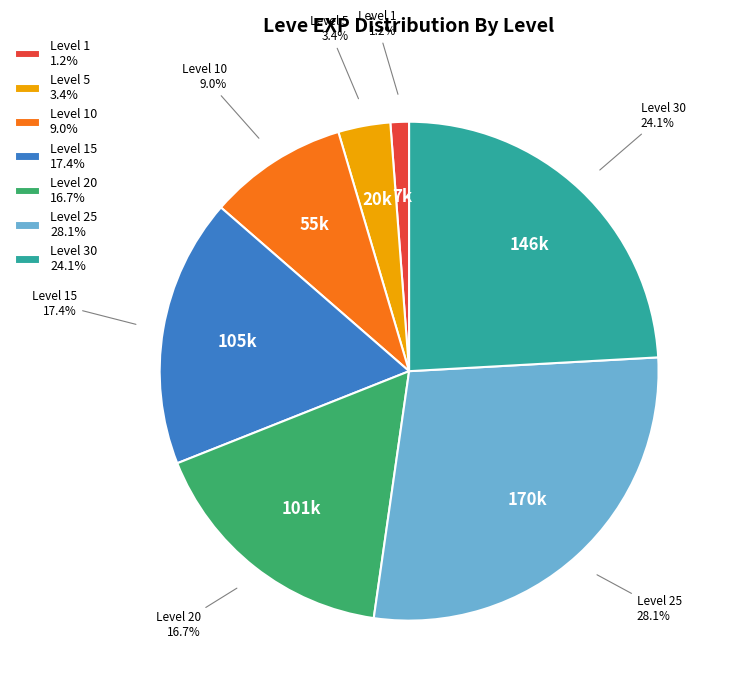

How many segments does this pie chart have?

7